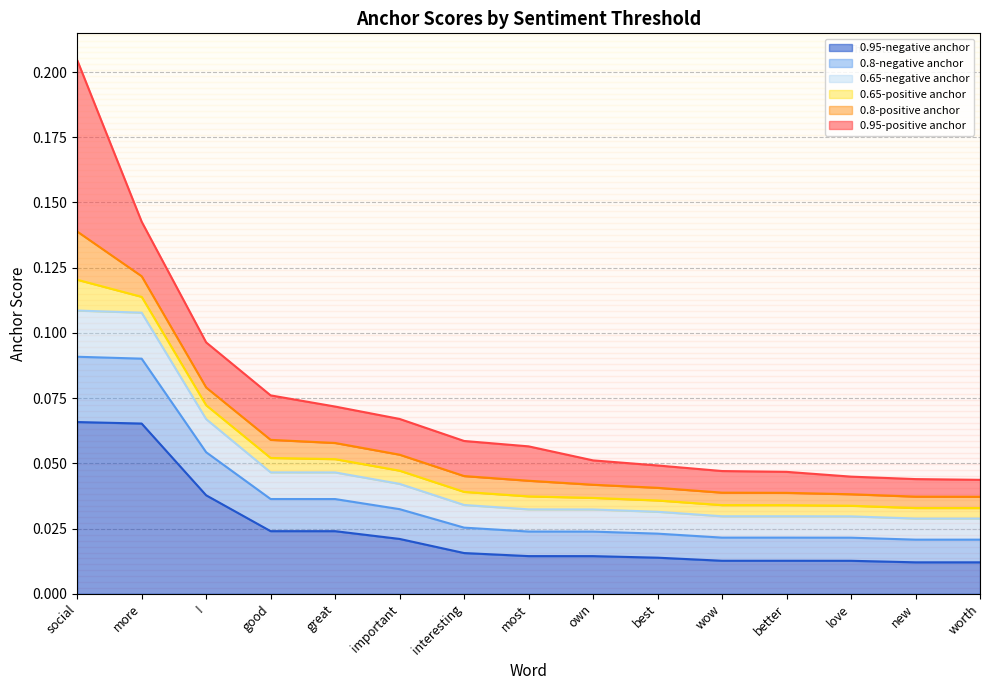

True or false: 0.95-negative anchor and 0.65-negative anchor cross at least once.

False